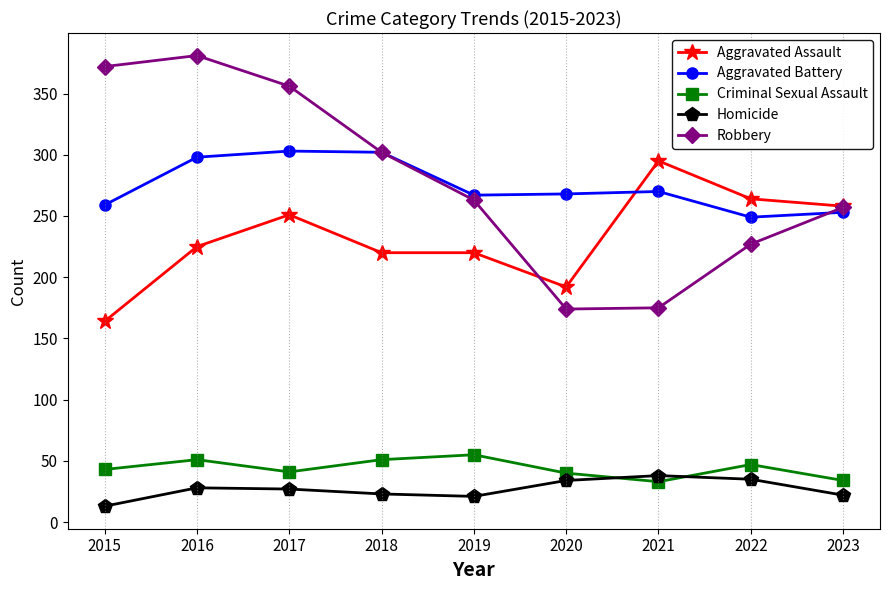

Which series ends up on top after the final intersection of Criminal Sexual Assault and Homicide?

Criminal Sexual Assault